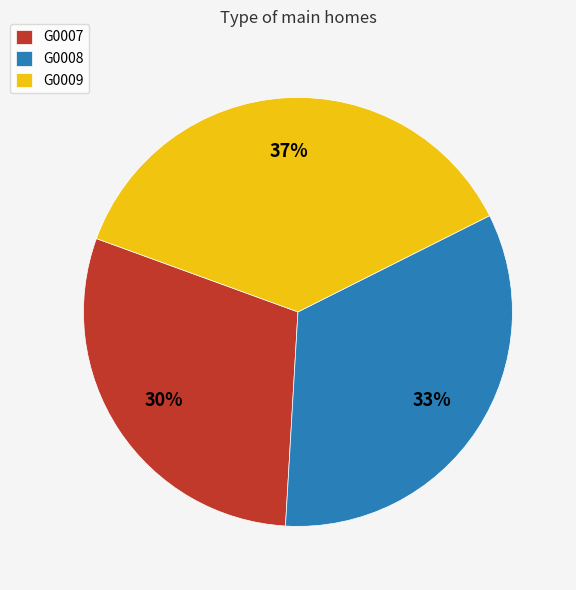

Does any single category account for the majority?

No